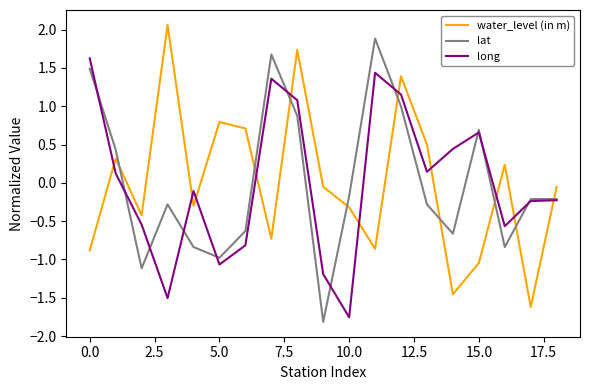

At how many categories does at least one series exceed -1?

19